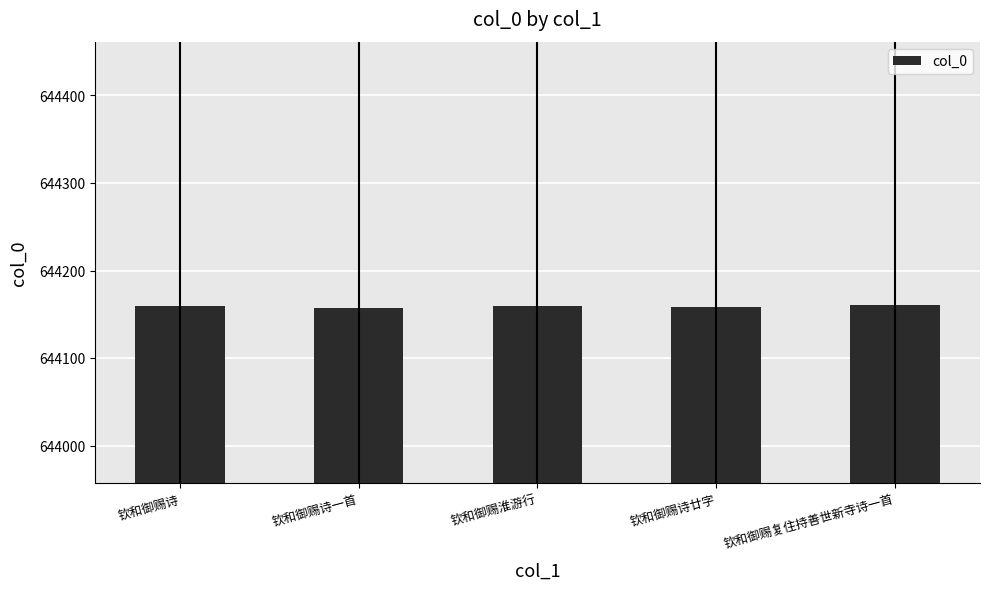

What is the label of the 1st bar from the left?

钦和御赐诗